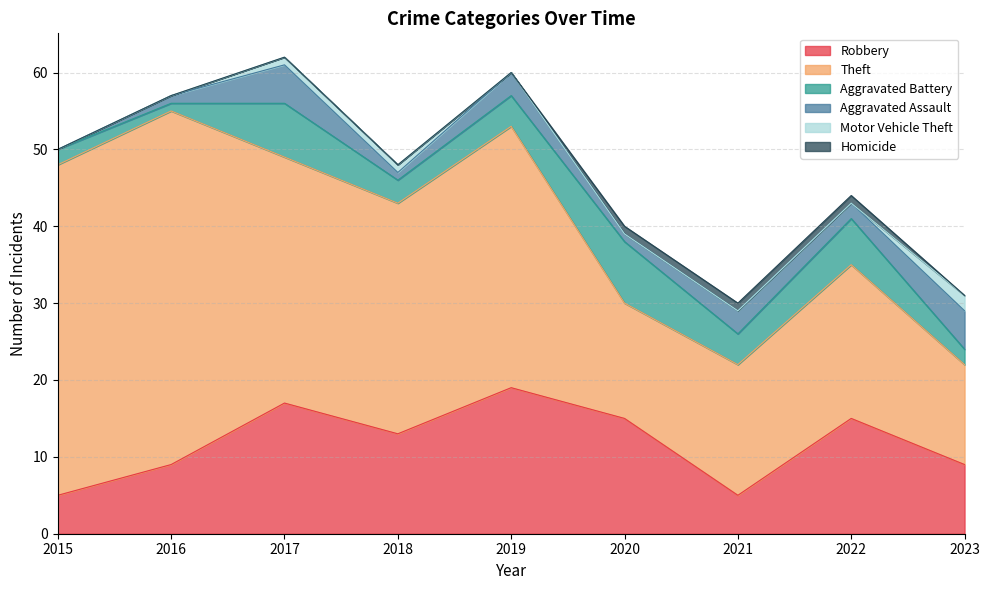

List the labels in order of Theft value, largest first.

2016, 2015, 2019, 2017, 2018, 2022, 2021, 2020, 2023